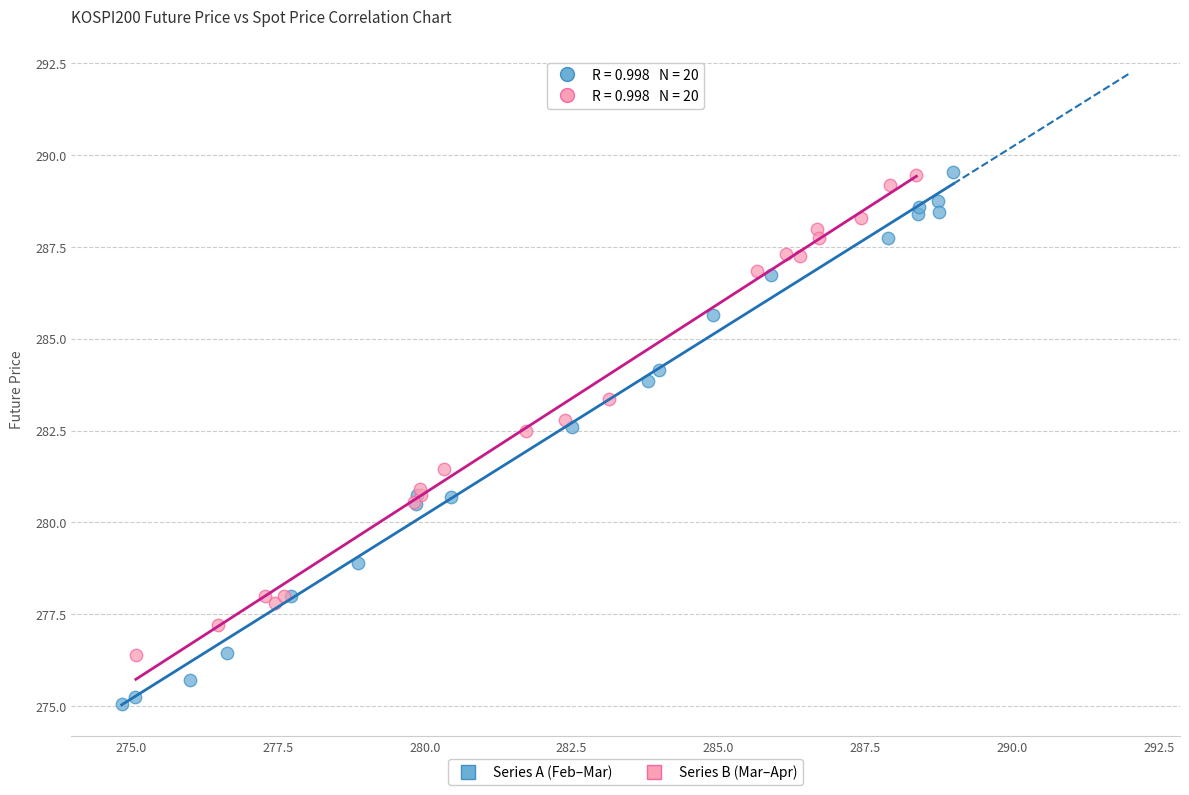

Which series contains the lowest Y value?

Series A (Feb–Mar)